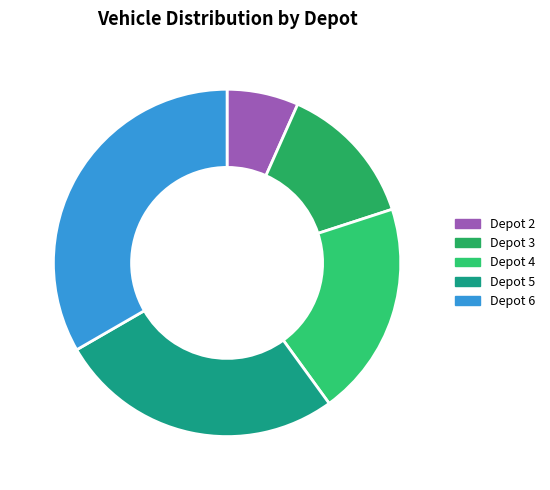

Is Depot 6 the majority of the pie?

No